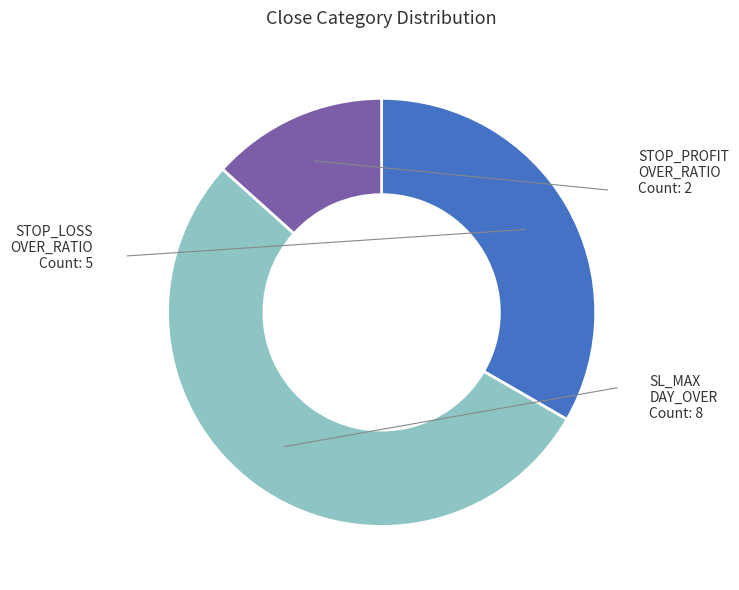

Does any single category account for the majority?

Yes